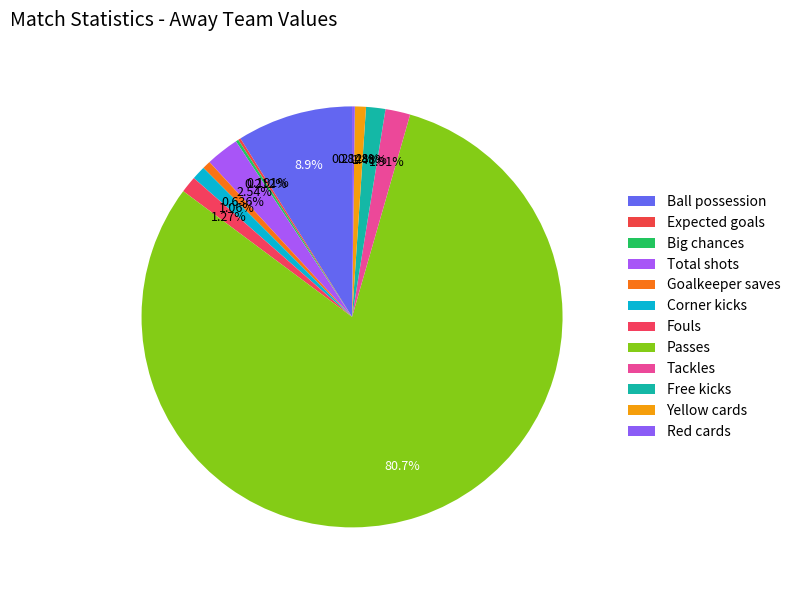

Which category has the smallest portion of the pie?

Expected goals